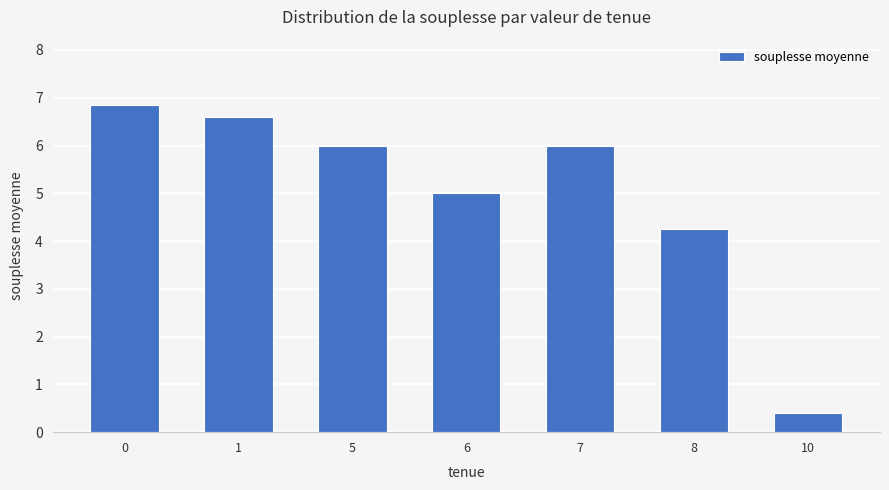

What is the minimum value shown in the chart?

0.4